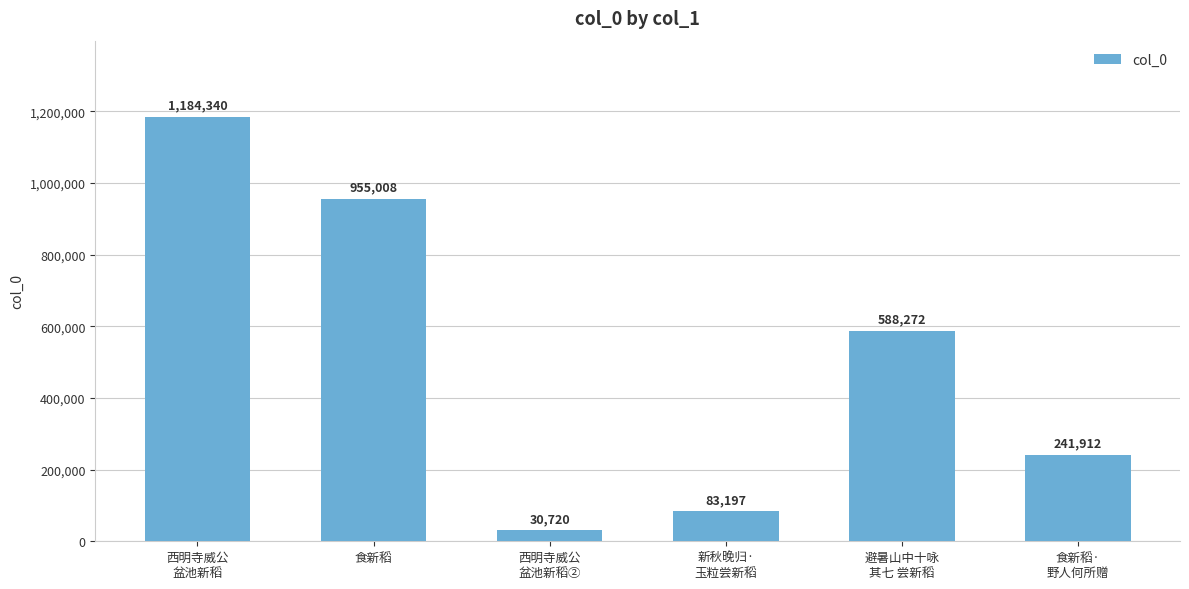

At which label does the data first exceed 588272?

西明寺威公
盆池新稻